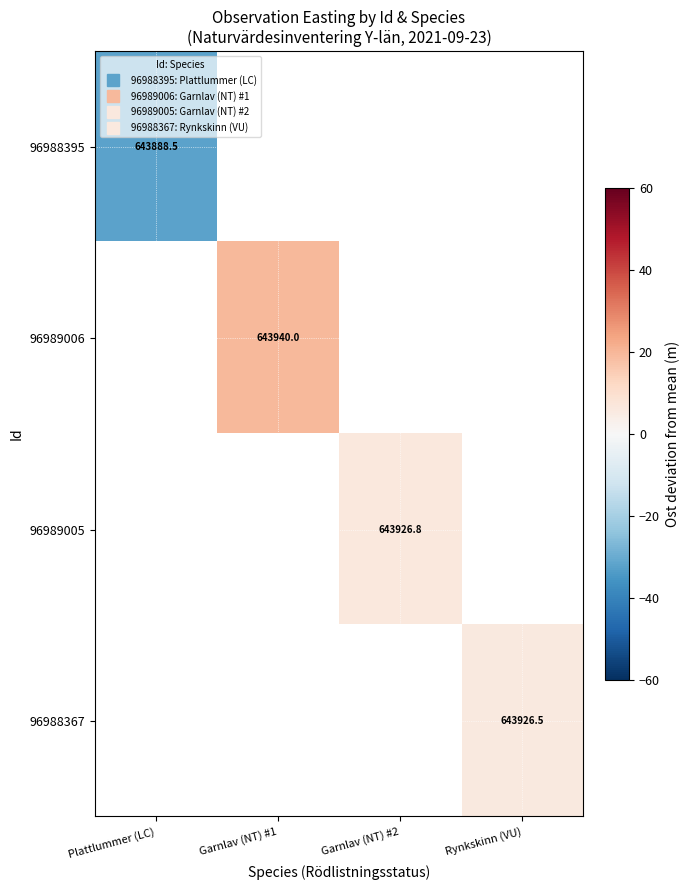

Which series has the widest spread of values?

96988395